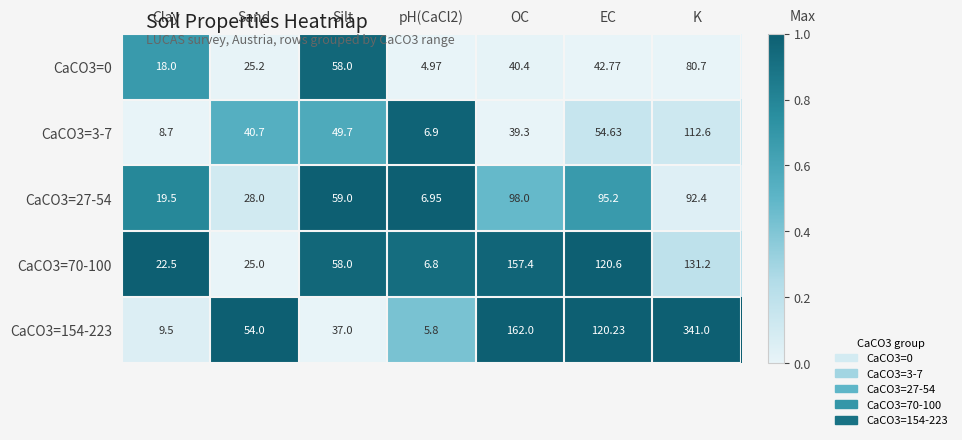

Which label corresponds to the largest value in the chart?

K